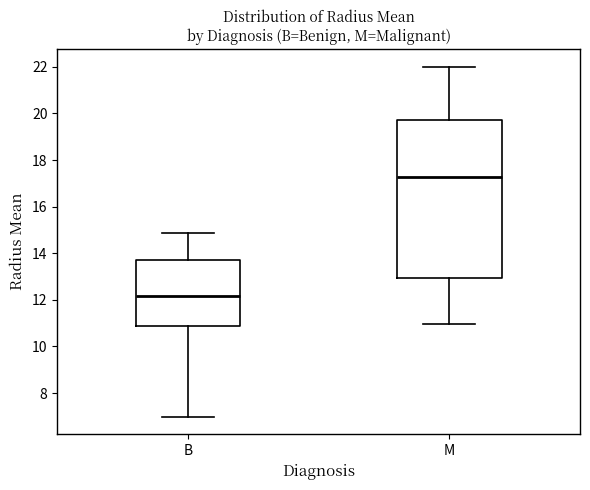

Reading left to right, transcribe this box plot: for each box, give where its median line is, the range the box spans, and where its two whiskers end, as read against the y-axis. The values are not printed on the chart, so give them approximately, as read against the axis.

B: median 12.2, box 10.8 to 13.8, whiskers 7.0 to 14.8
M: median 17.2, box 13.0 to 19.8, whiskers 11.0 to 22.0